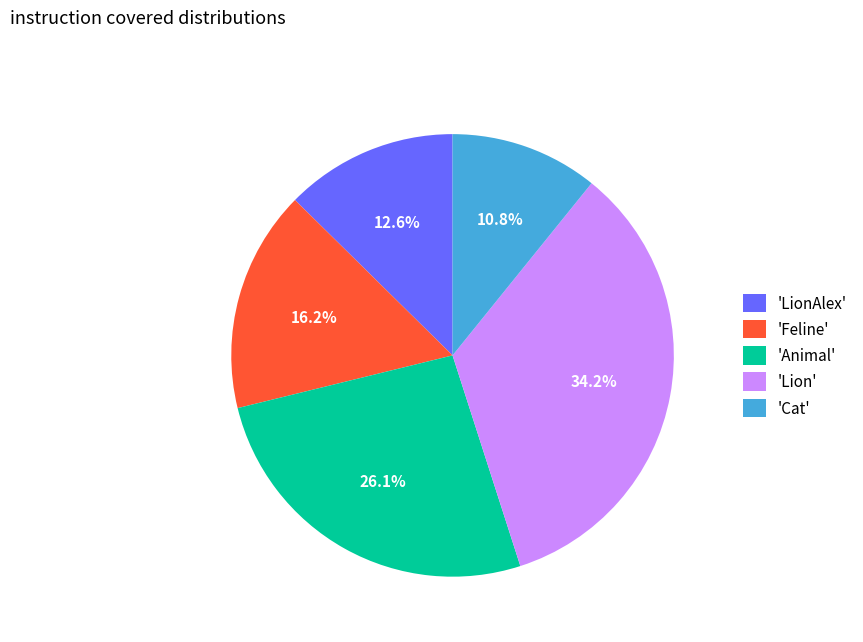

What is the total percentage of 'Animal' and 'Feline'?

42.3%